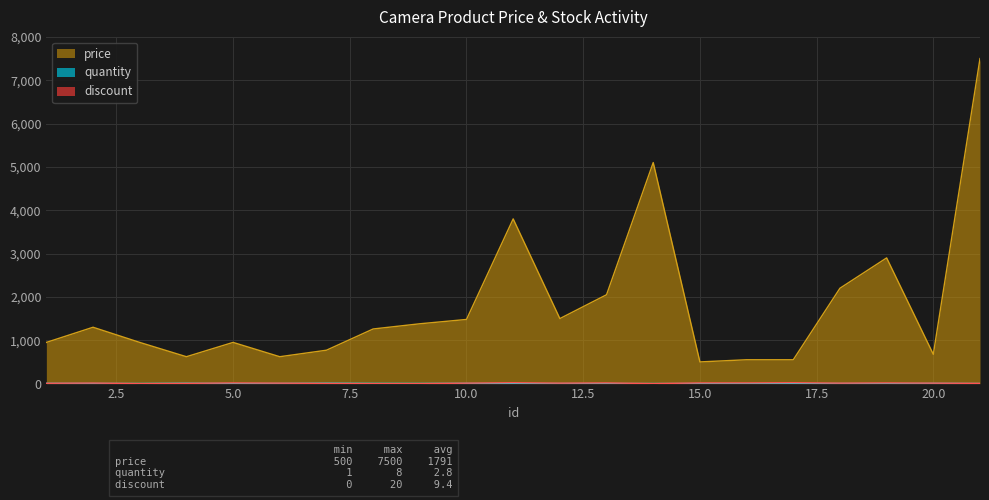

What is the sum of the price values at 11 and 2?

5100